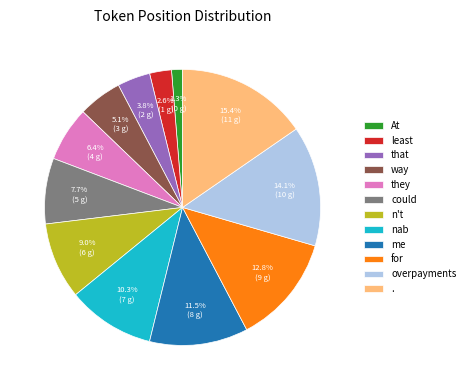

Does that represent more than half of the total?

No